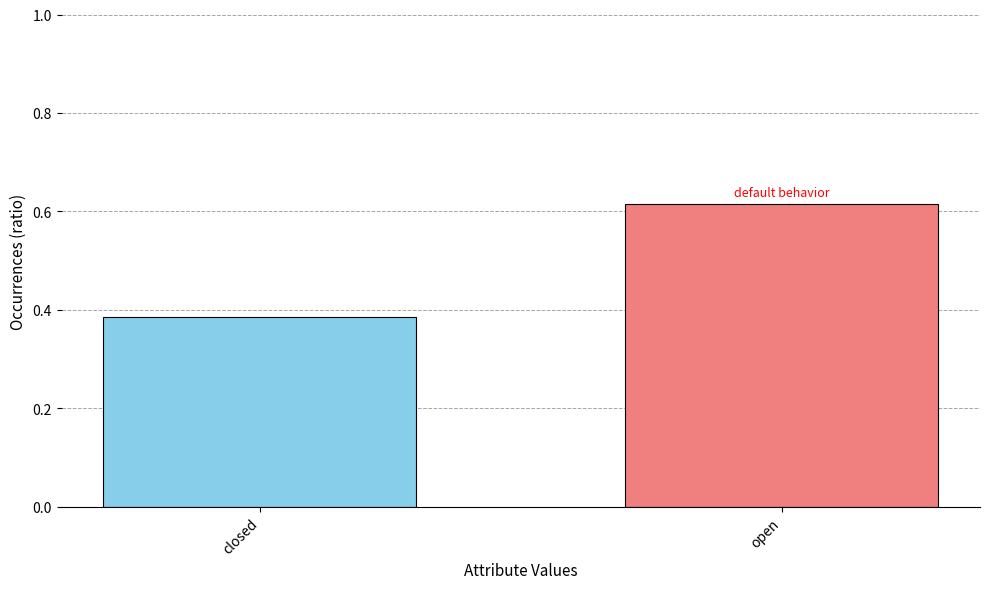

The chart shows a value of 0.2 at open. True or false?

False